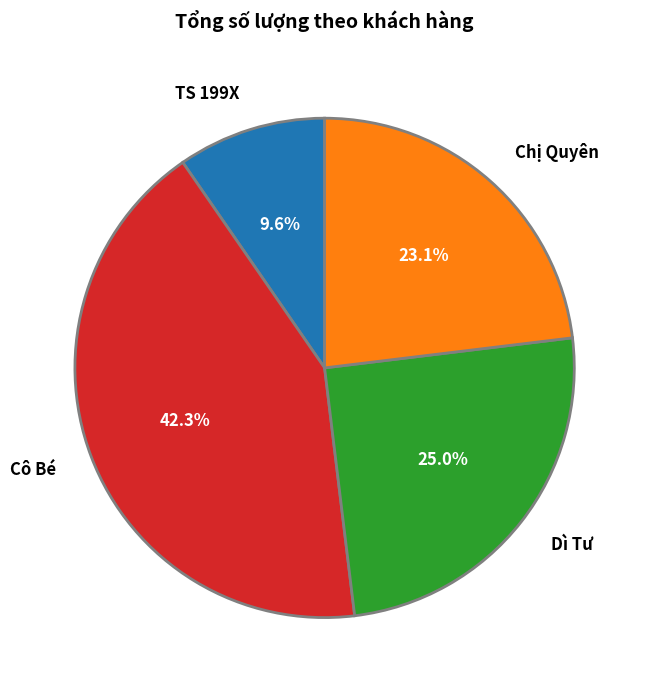

Combined, what portion of the pie is TS 199X and Dì Tư?

34.6%